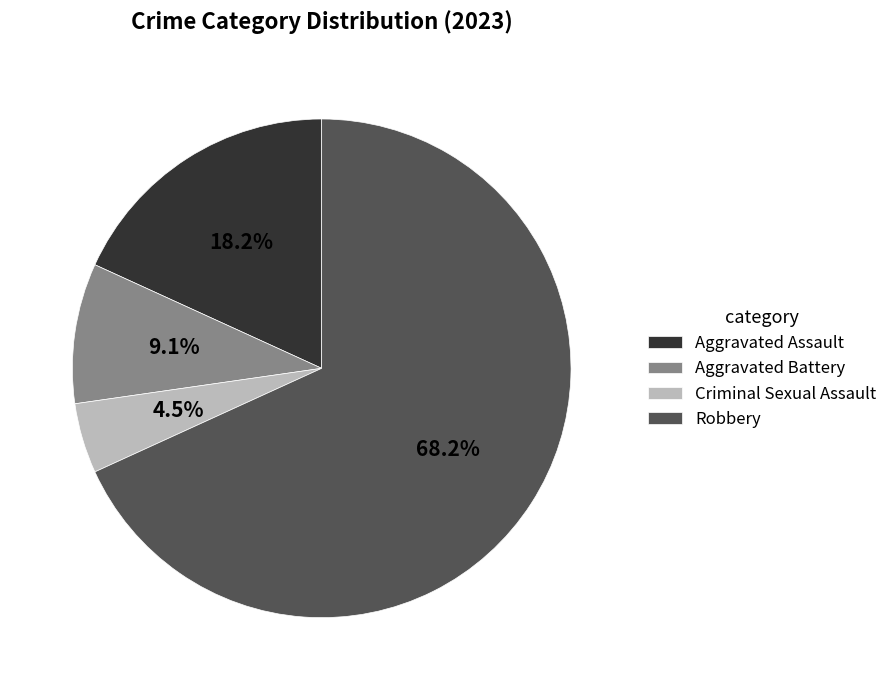

Is there any slice that represents more than half of the pie?

Yes